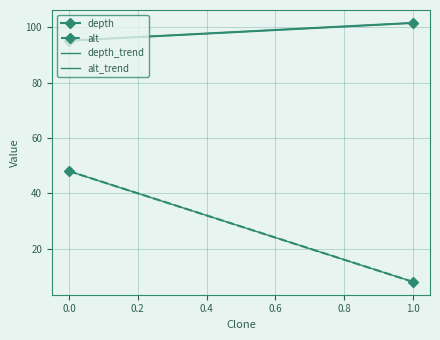

Which series has the largest range (max minus min)?

alt